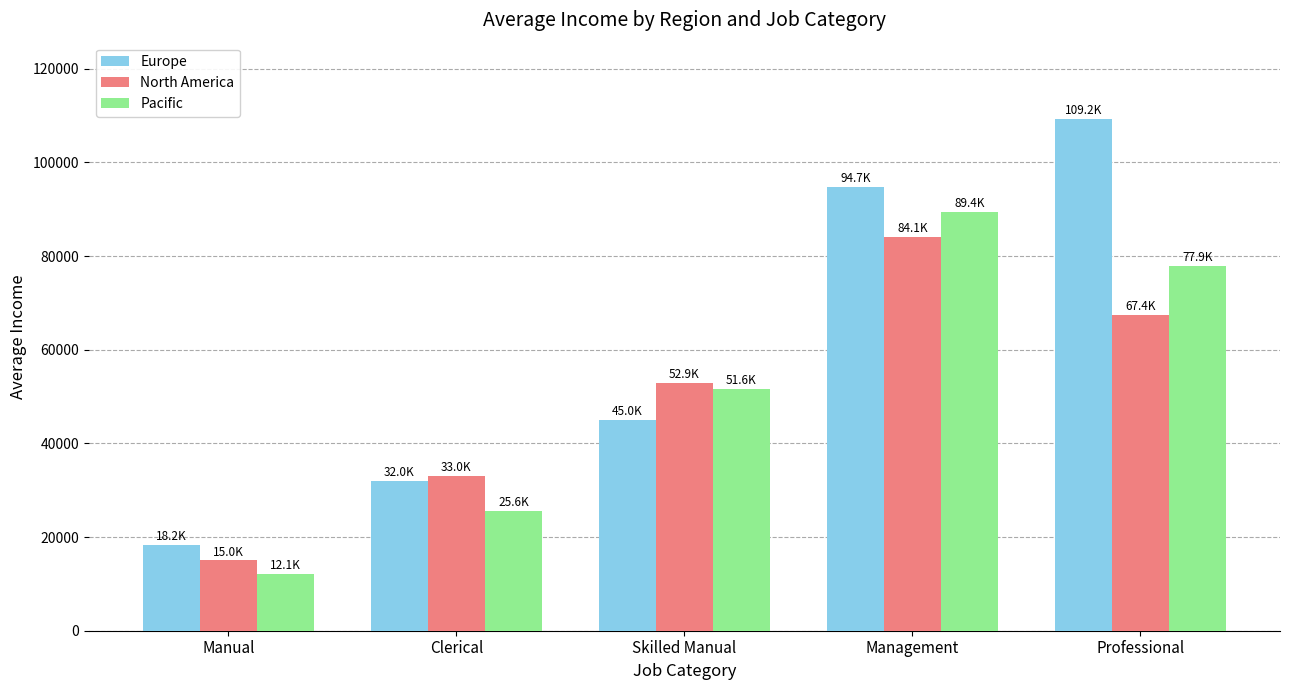

How many bars are there in each group?

3